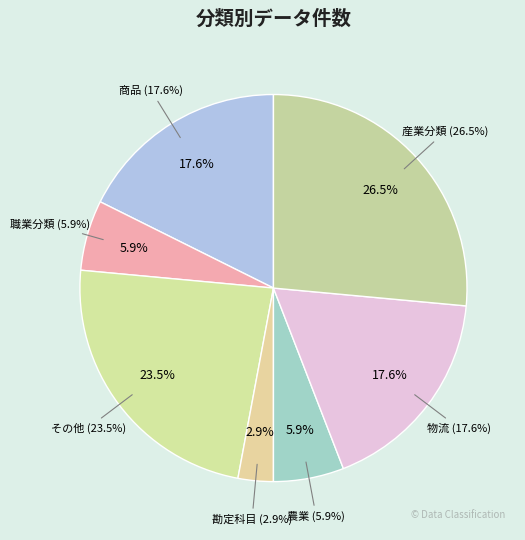

How many segments does this pie chart have?

7